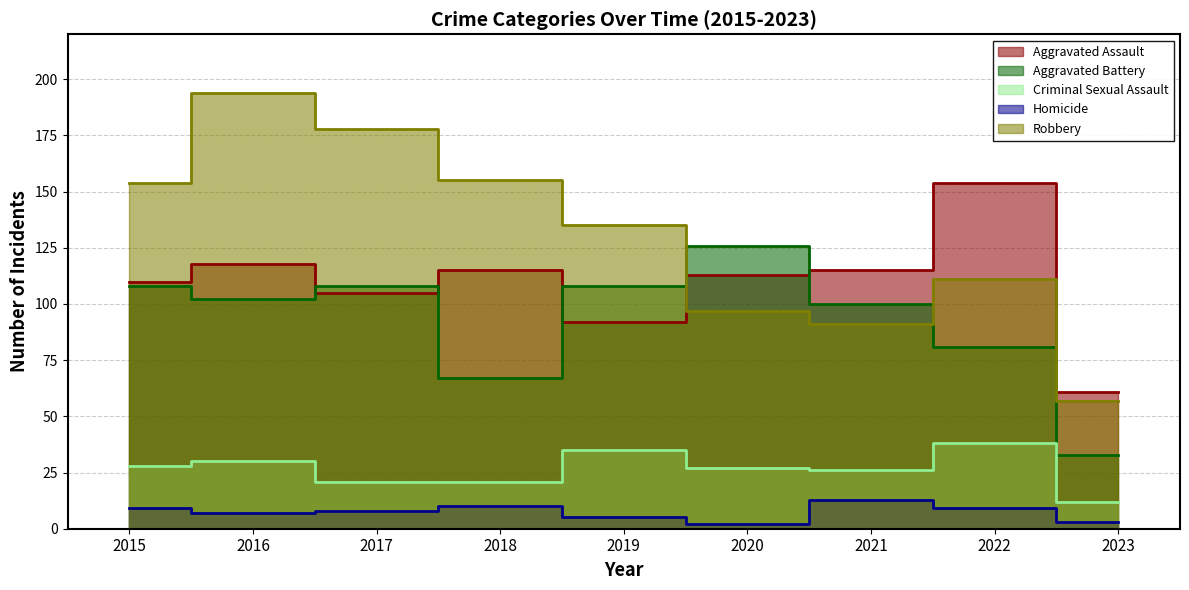

At which category does Aggravated Assault reach its first local valley?

2017